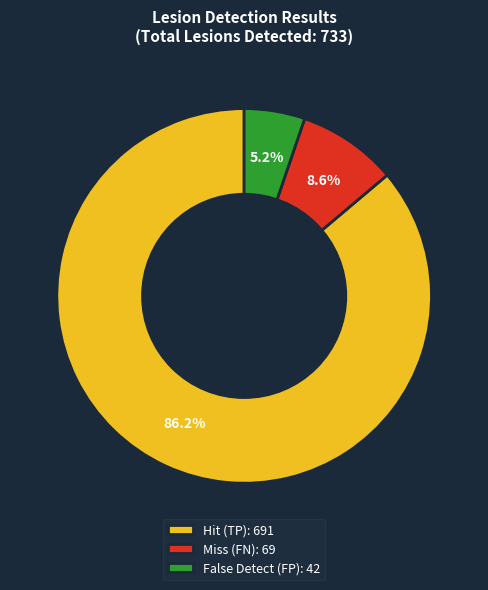

How many slices are in this pie chart?

3